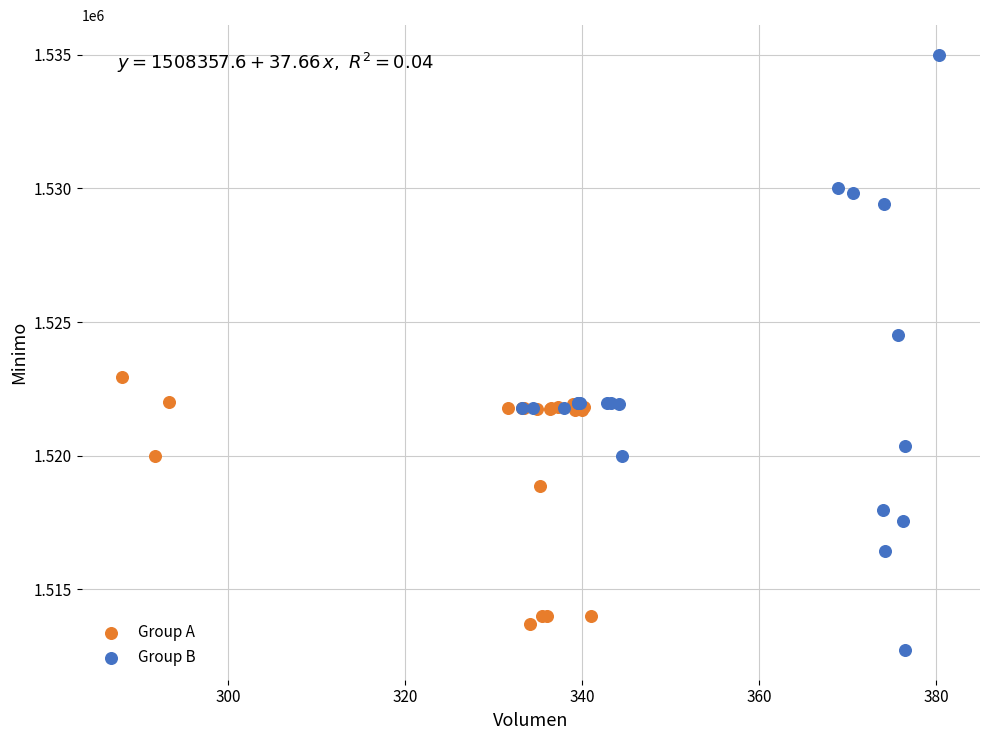

What are all the series names shown in the legend?

Group A, Group B